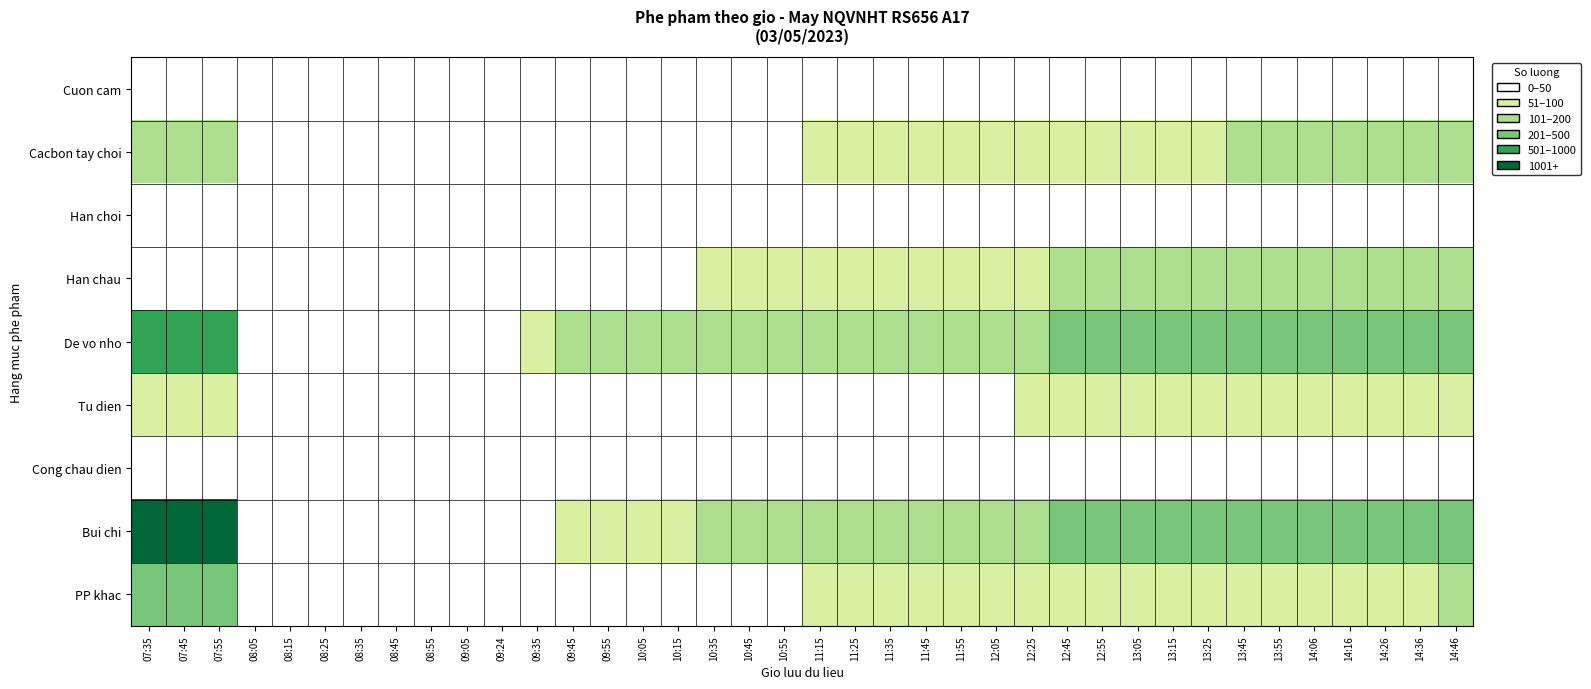

Which category has the highest value across all series?

07:35